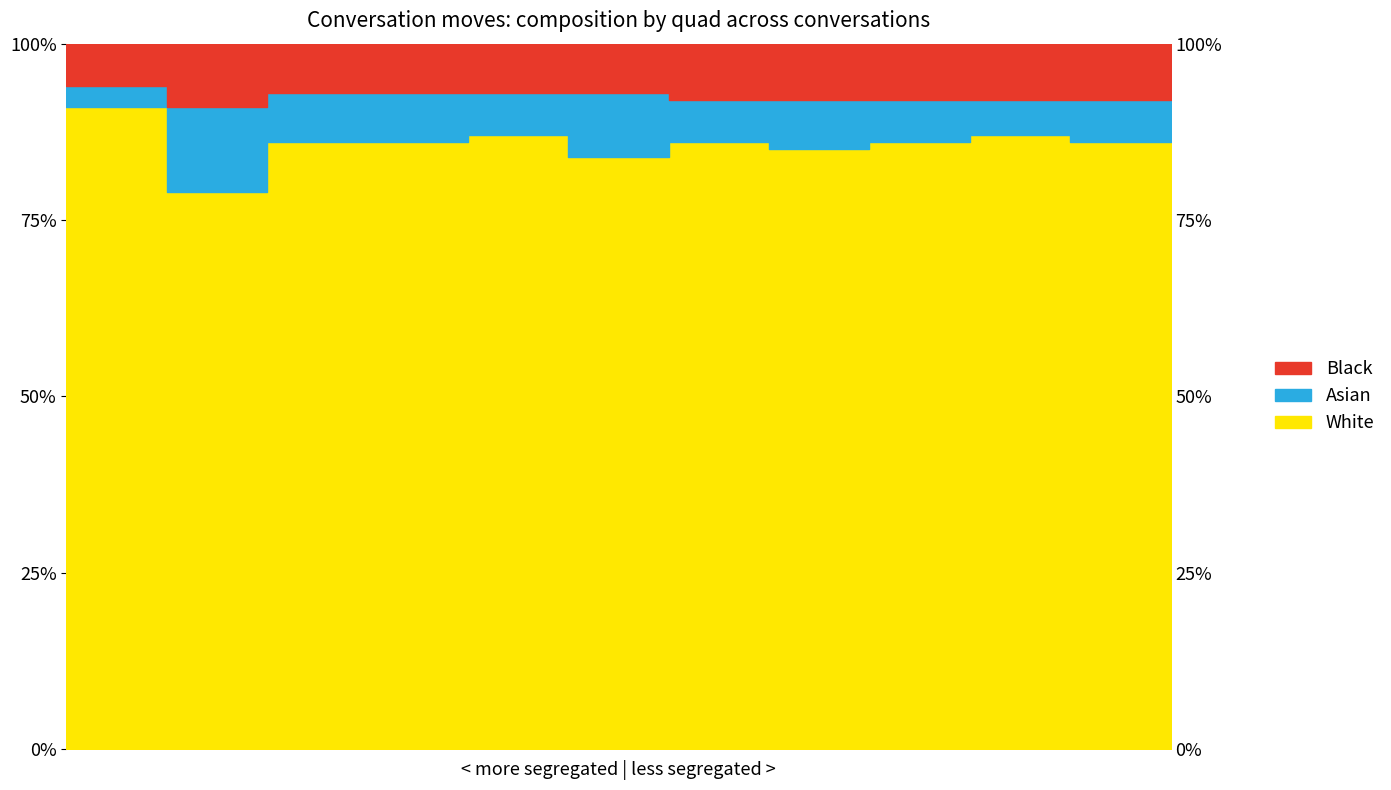

True or false: Black and White cross at least once.

False